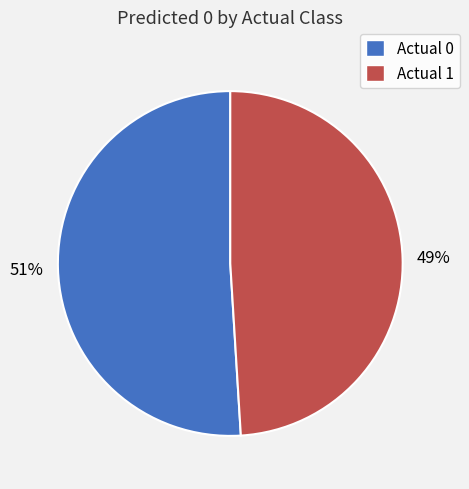

Which slice is the largest?

Actual 0